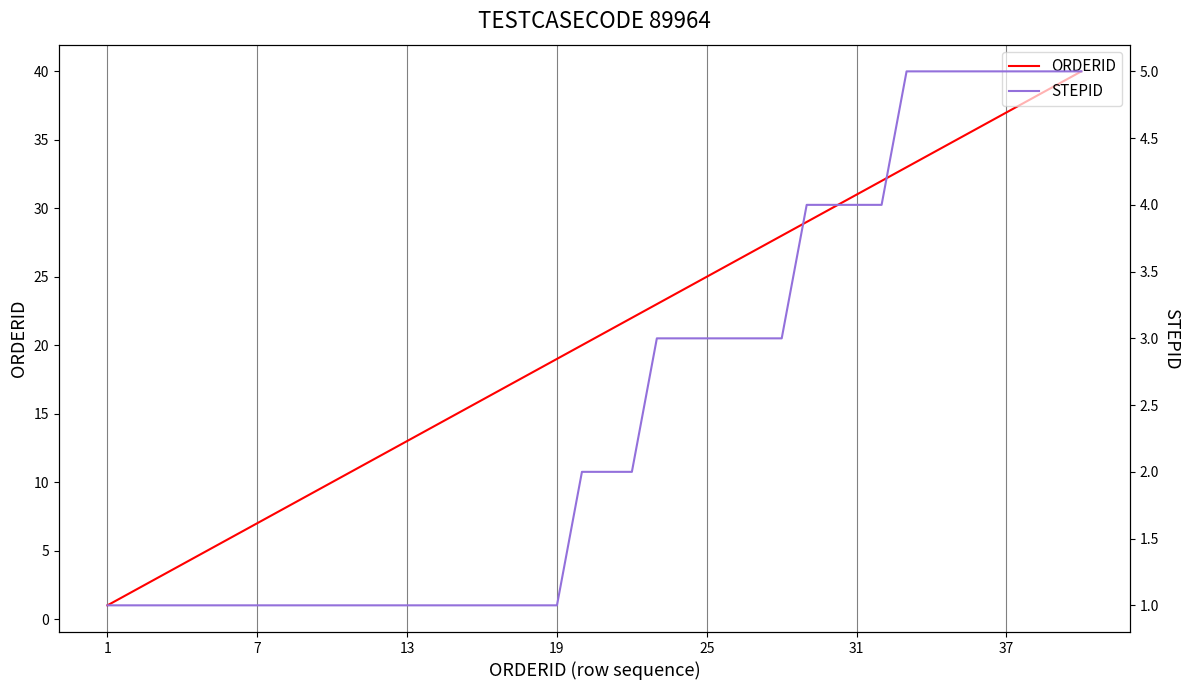

Reading left to right, list all the values displayed in this chart.

ORDERID: 1	2	3	4	5	6	7	8	9	10	11	12	13	14	15	16	17	18	19	20	21	22	23	24	25	26	27	28	29	30	31	32	33	34	35	36	37	38	39	40
STEPID: 1	1	1	1	1	1	1	1	1	1	1	1	1	1	1	1	1	1	1	2	2	2	3	3	3	3	3	3	4	4	4	4	5	5	5	5	5	5	5	5